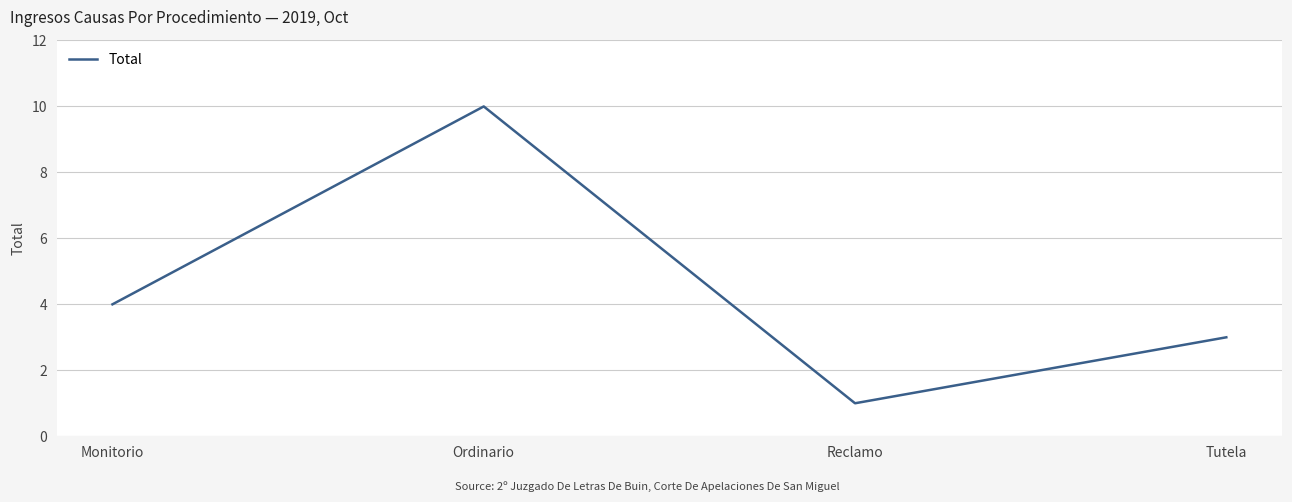

What position from the right is Tutela?

1